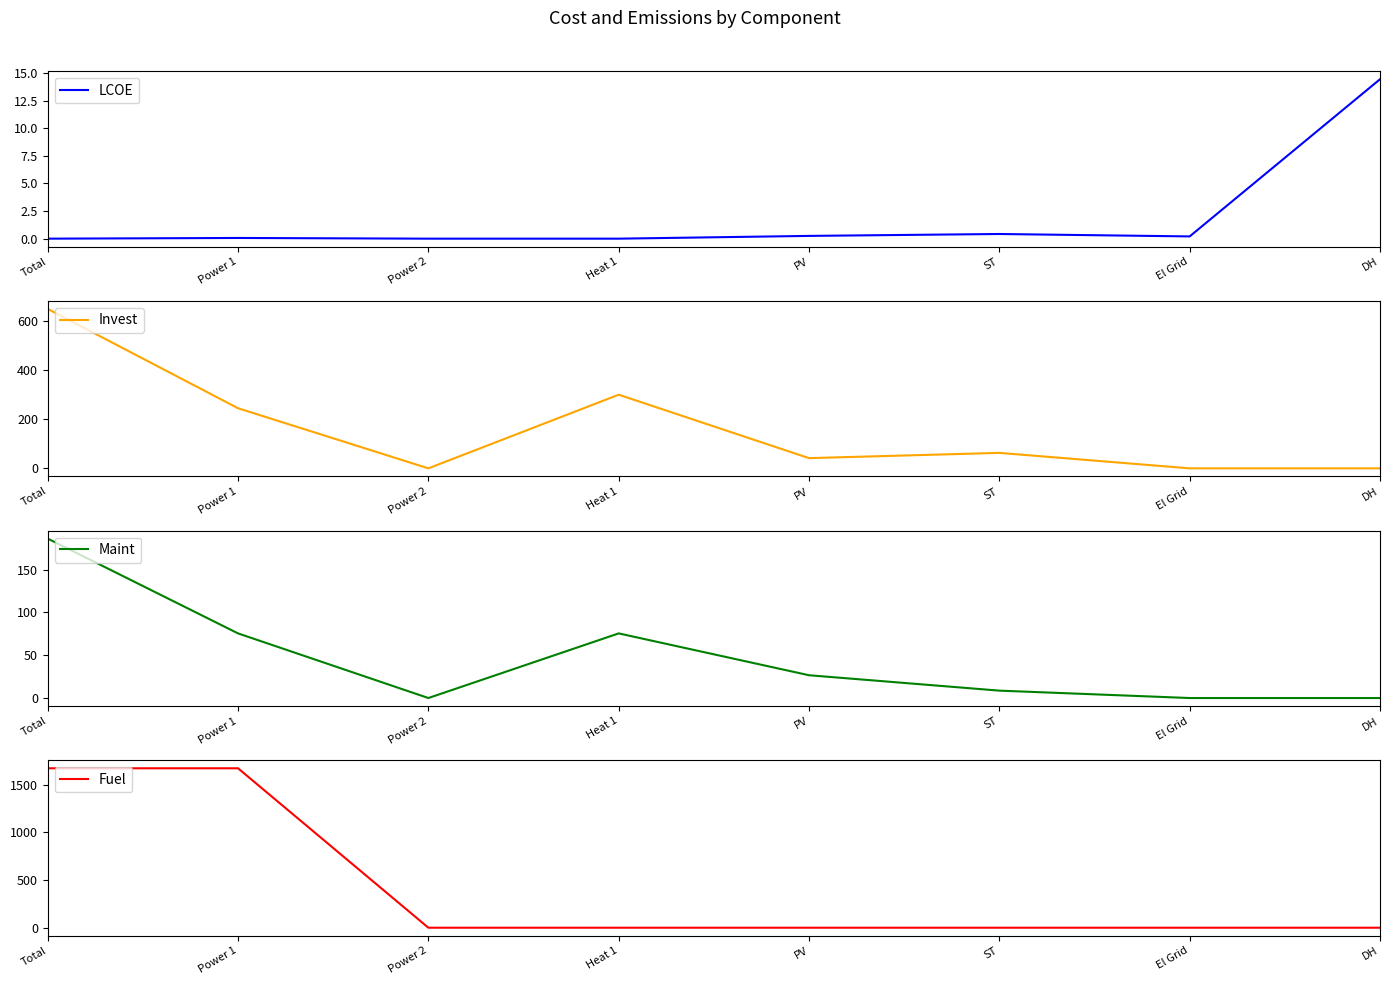

Which series has the widest spread of values?

Fuel